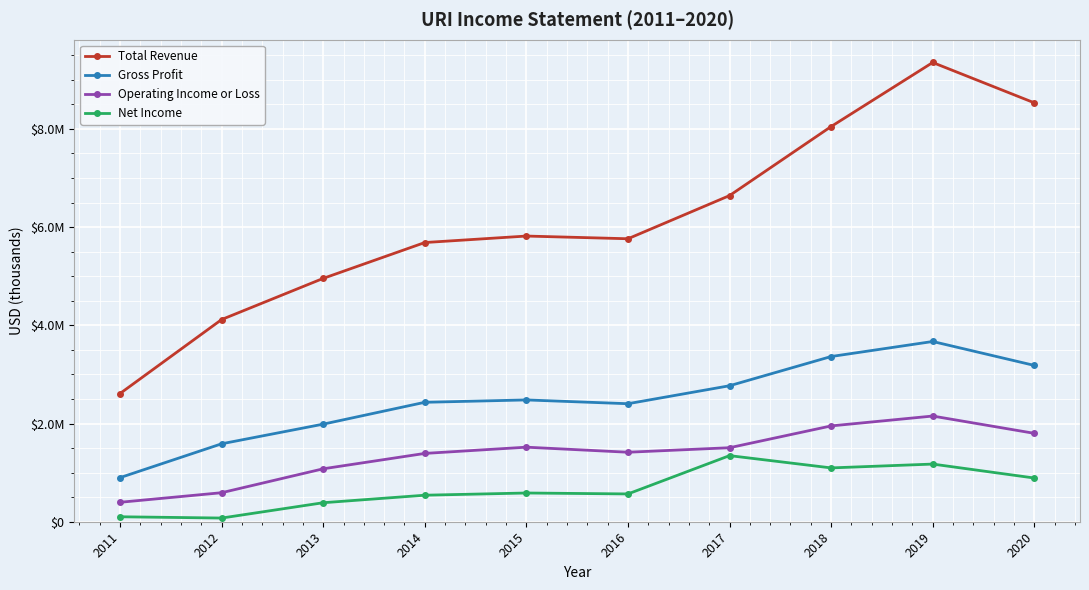

True or false: Total Revenue and Operating Income or Loss cross at least once.

False